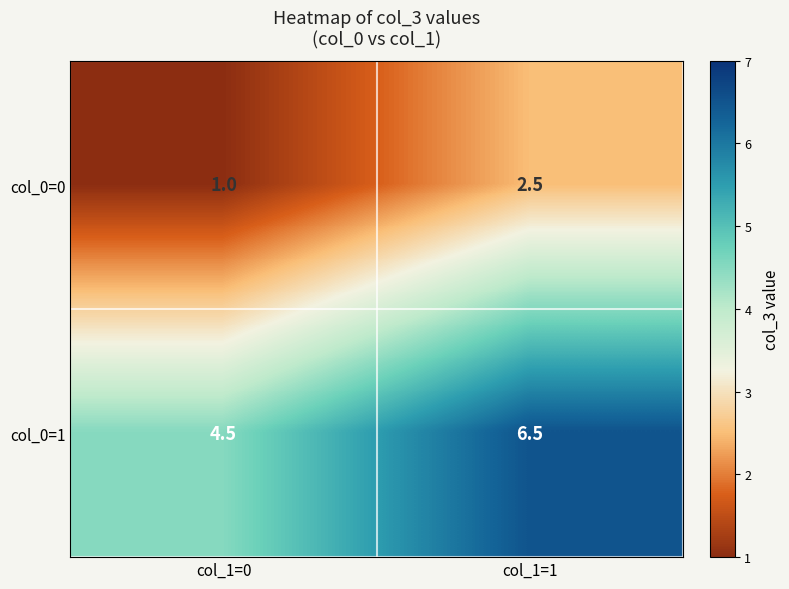

Reading left to right, list all the values displayed in this chart.

col_0=0: col_1=0=1.0	col_1=1=2.5
col_0=1: col_1=0=4.5	col_1=1=6.5